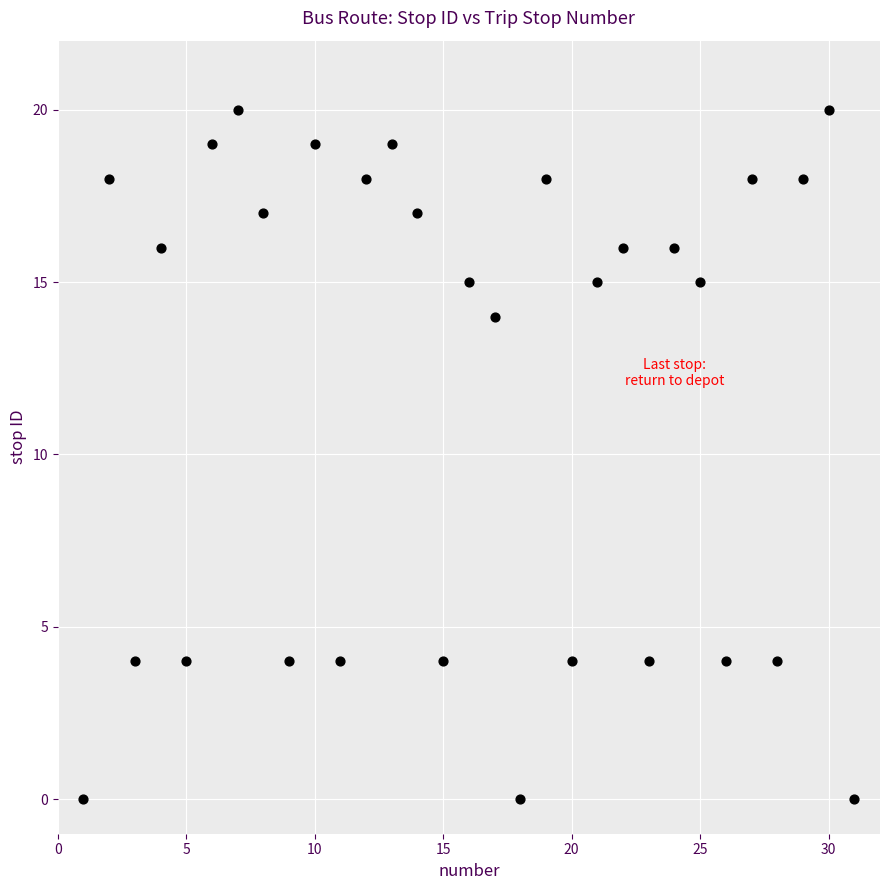

What is the range of Y values (max minus min)?

20